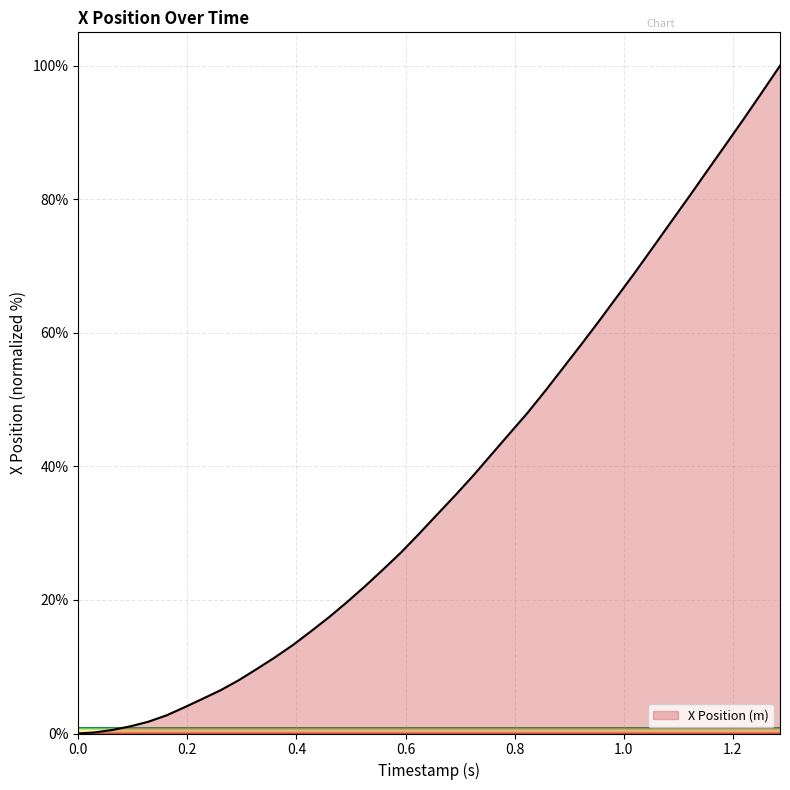

What is the greatest value displayed?

100.0